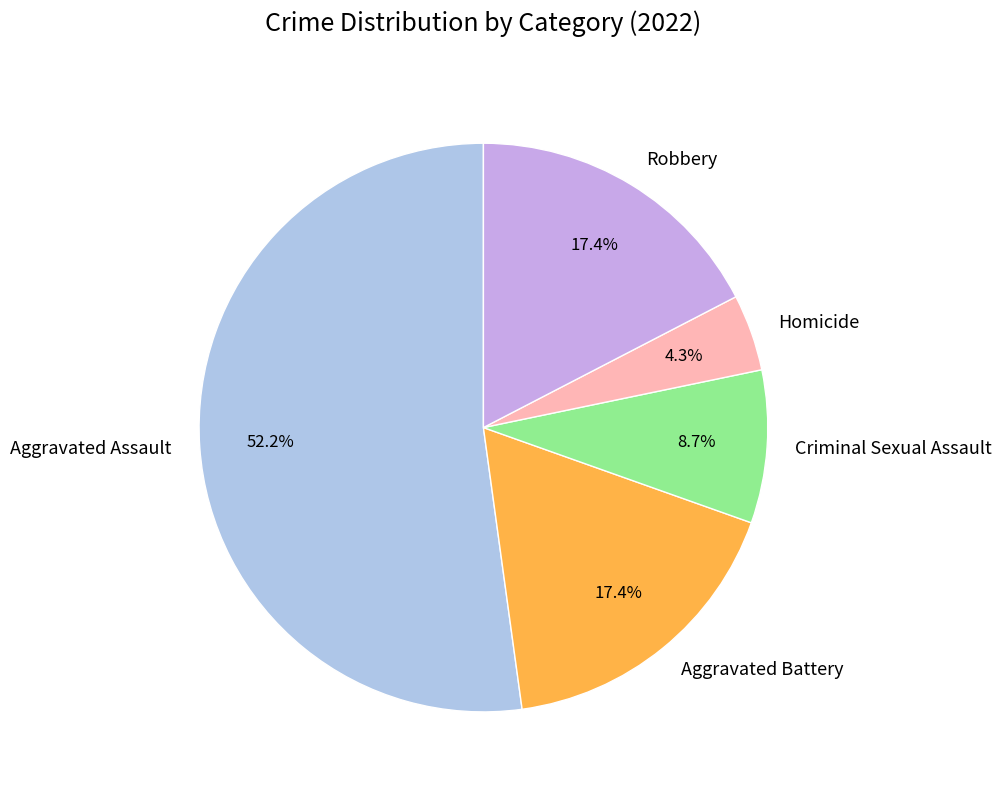

What percentage is the Aggravated Assault slice, to the nearest percent?

52%